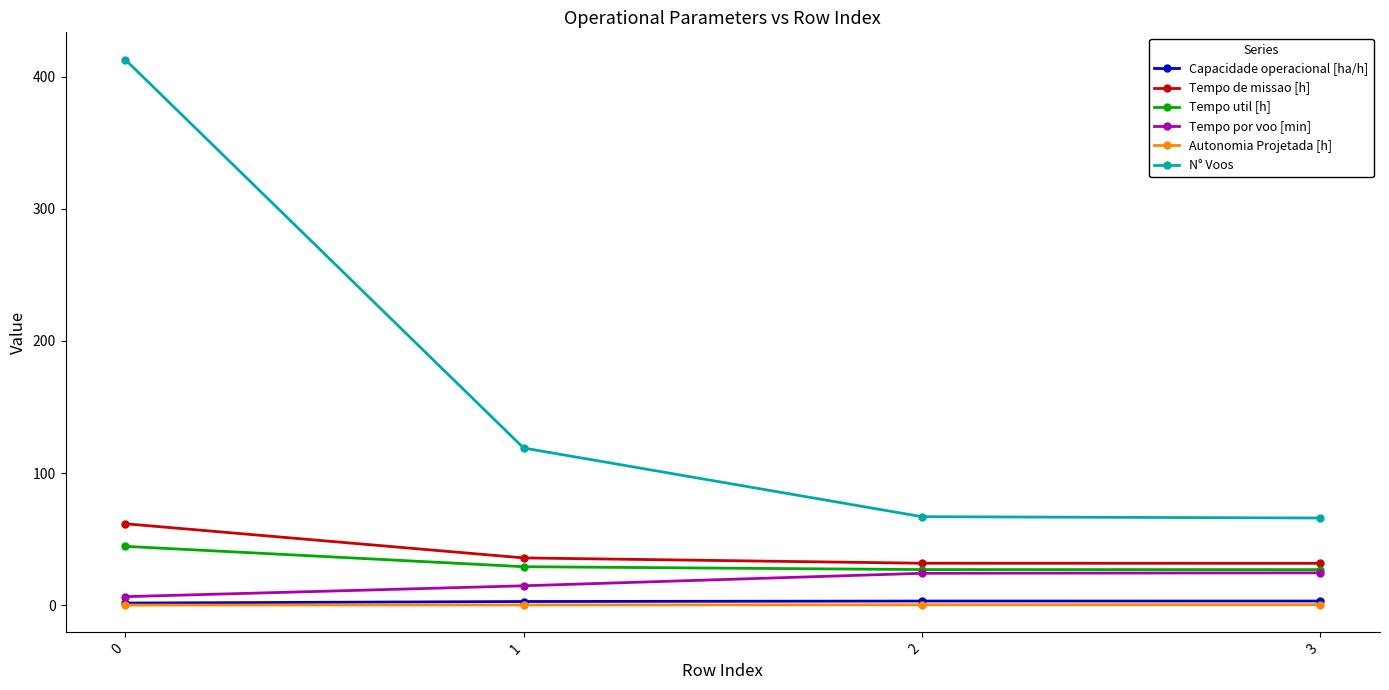

Which series changed the most between 0 and 3?

N° Voos